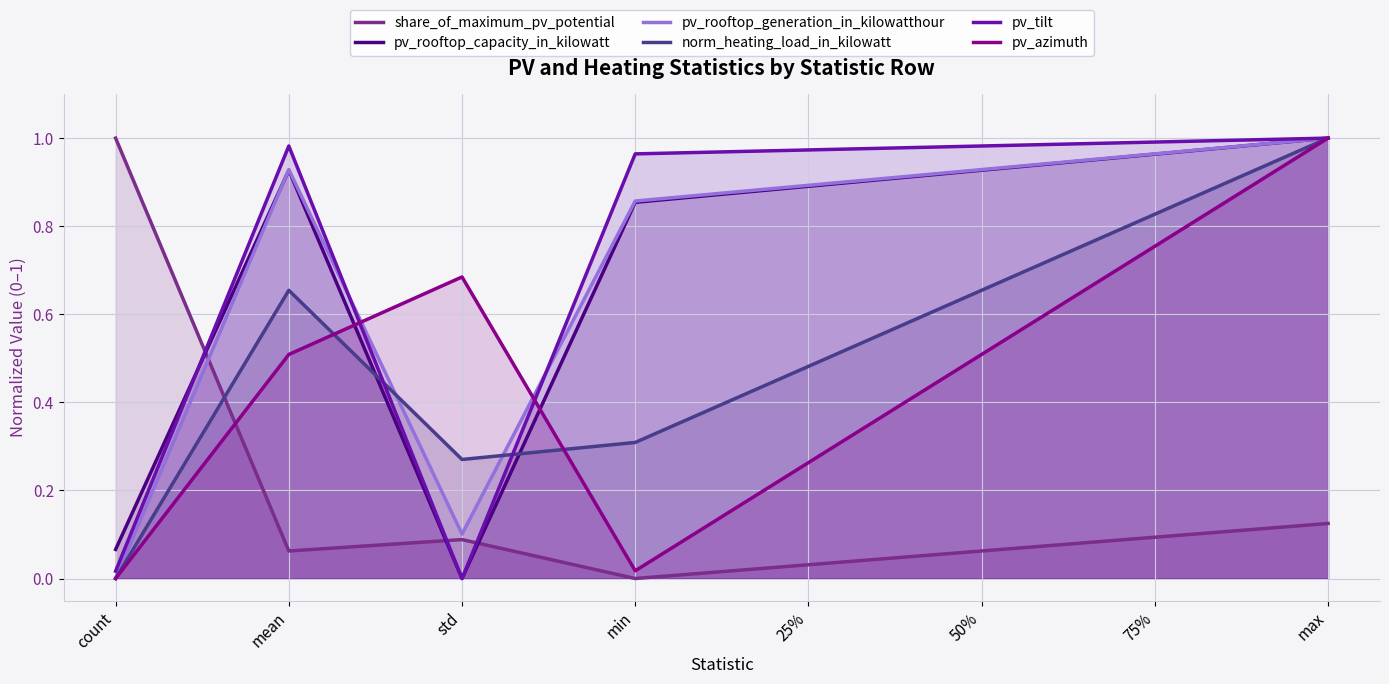

What is the difference between the maximum and minimum values in the pv_rooftop_generation_in_kilowatthour series?

1.0